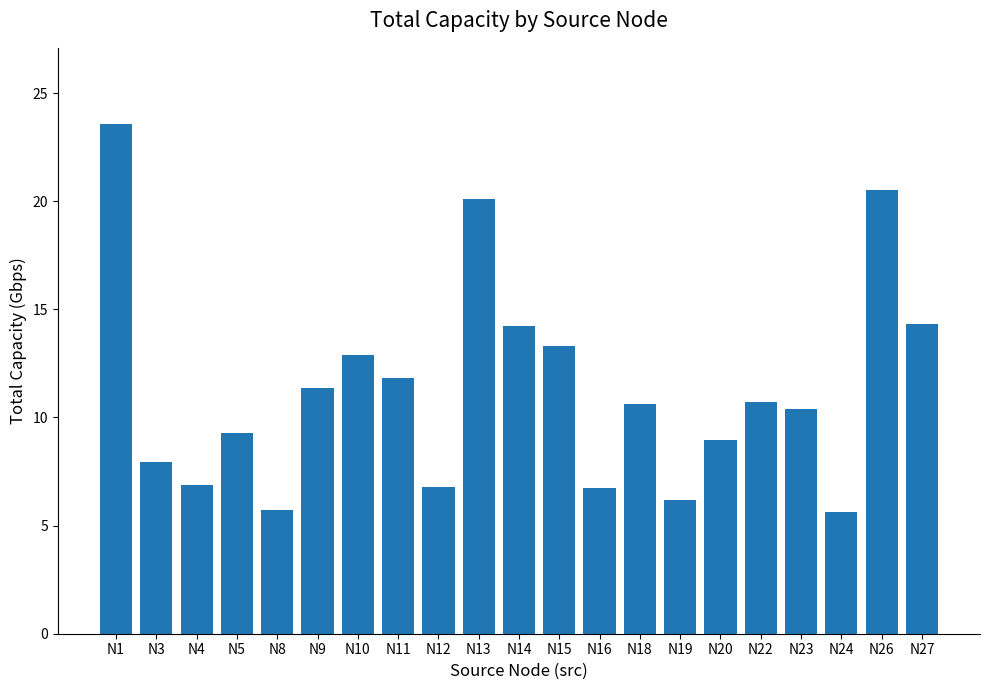

Which category has the highest value across all series?

N1